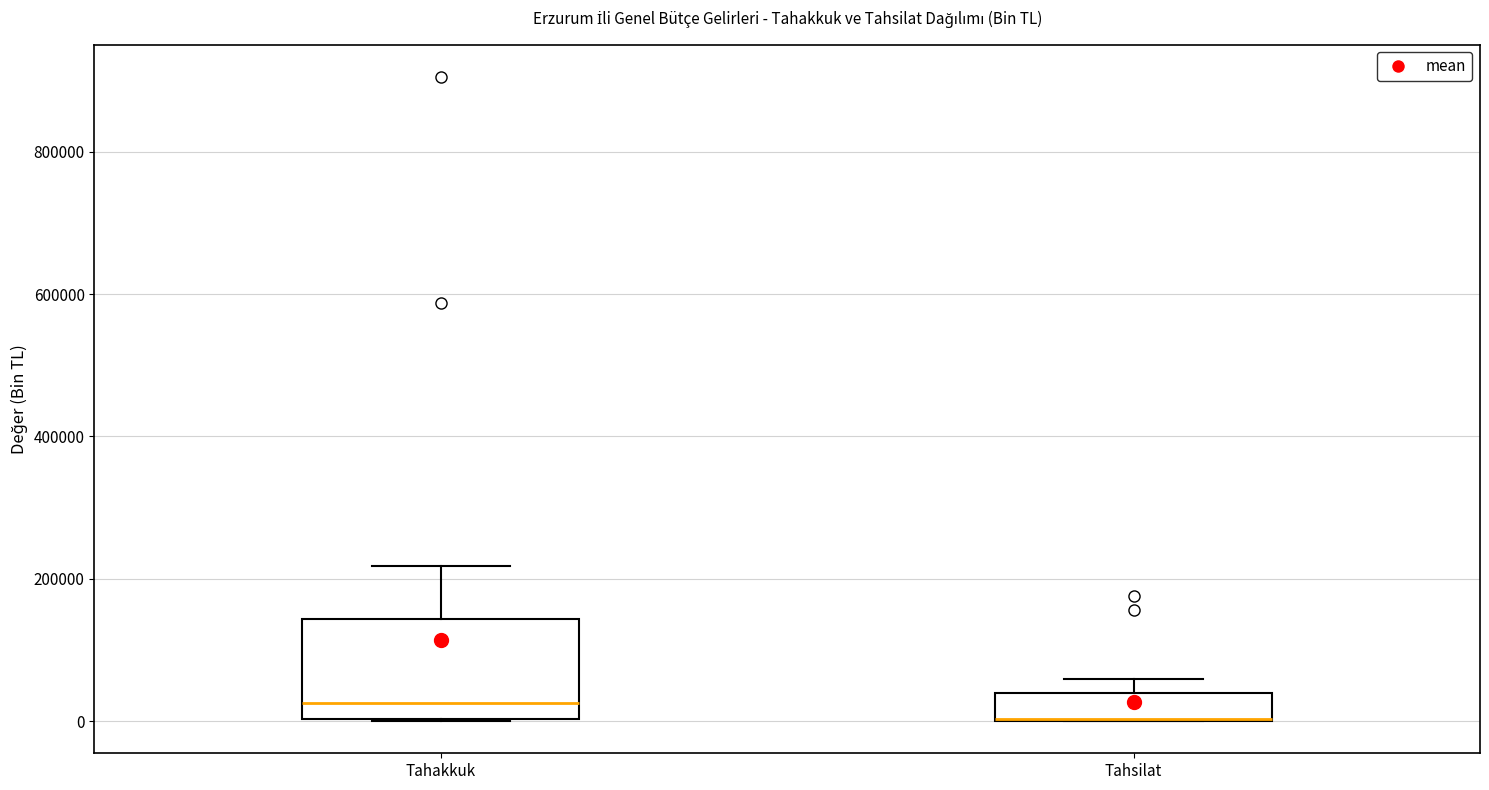

Comparing the boxes themselves (not the whiskers), which one is the tallest?

Tahakkuk